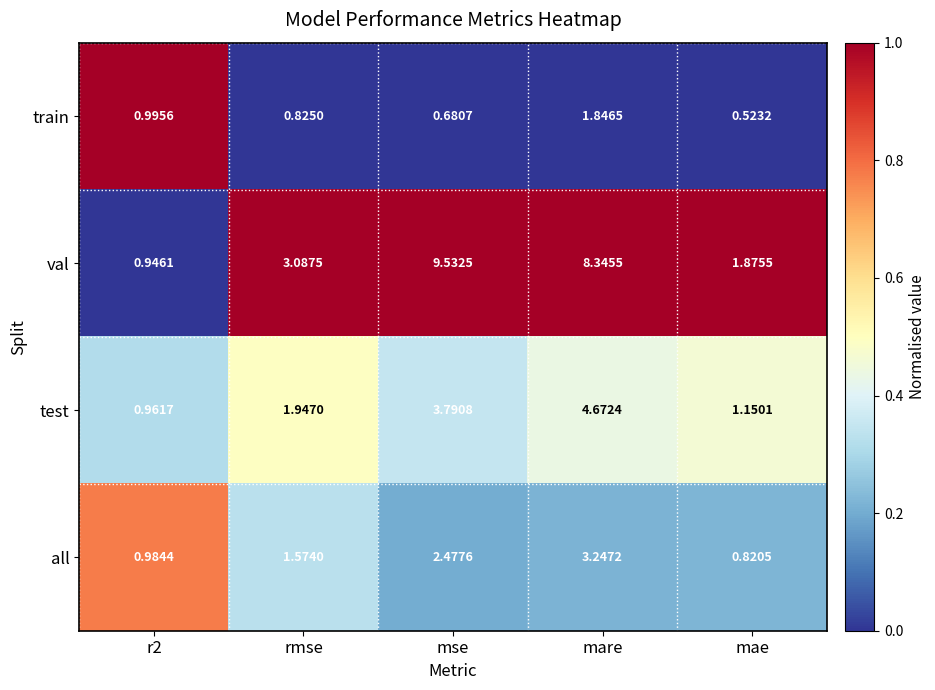

What is the maximum value shown in the chart?

9.5